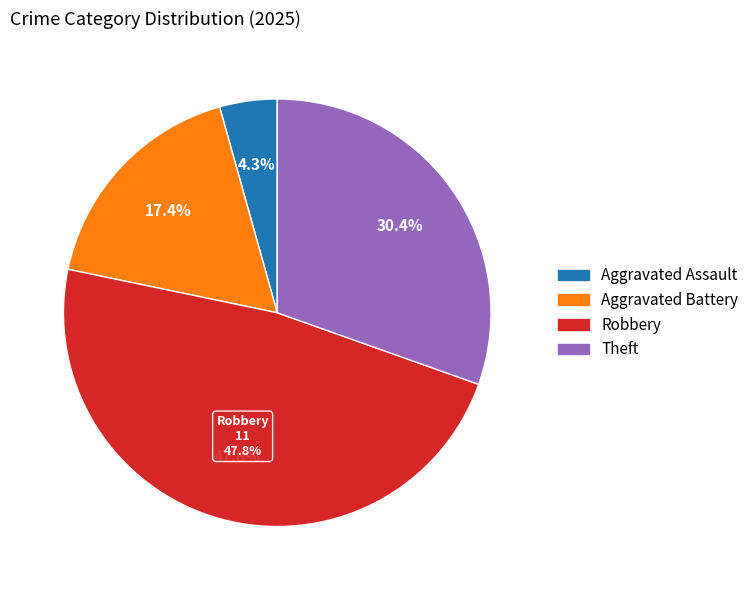

The Theft slice represents 38% of the pie. True or false?

False